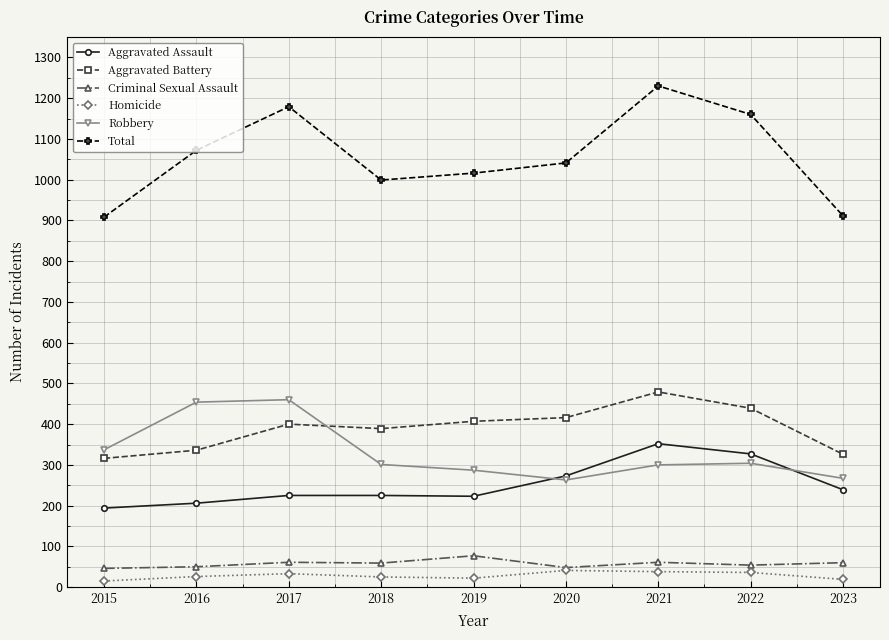

At 2019, list the series in order from smallest to largest.

Homicide, Criminal Sexual Assault, Aggravated Assault, Robbery, Aggravated Battery, Total